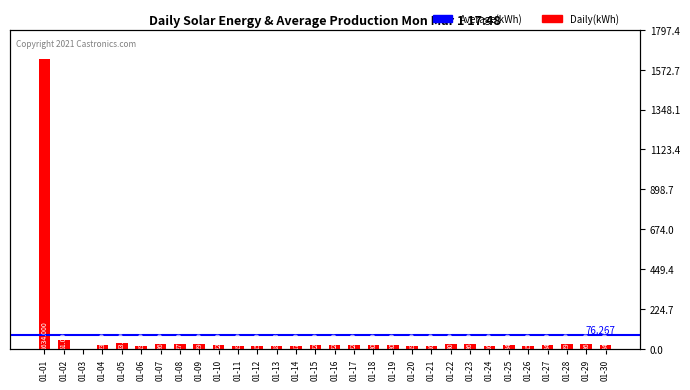

List the labels in order of value, largest first.

01-01, 01-02, 01-05, 01-22, 01-09, 01-28, 01-08, 01-07, 01-23, 01-29, 01-25, 01-27, 01-30, 01-04, 01-10, 01-15, 01-16, 01-17, 01-18, 01-19, 01-06, 01-11, 01-20, 01-13, 01-14, 01-21, 01-24, 01-12, 01-26, 01-03